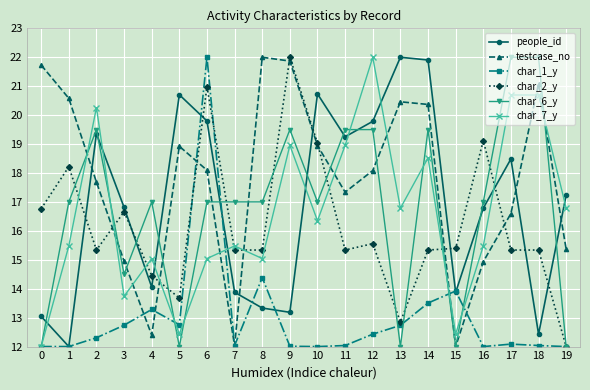

What is the maximum value for char_6_y?

22.0